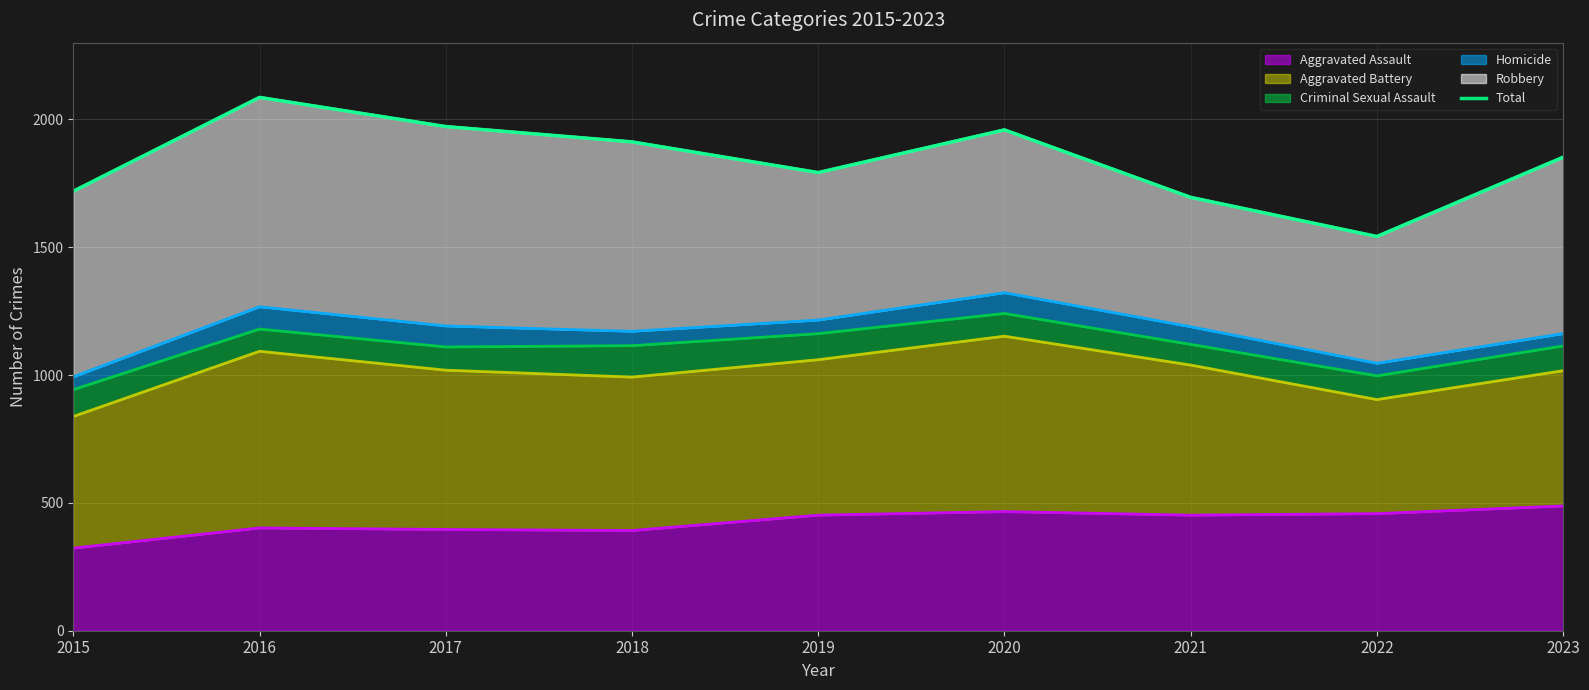

What is the change in value from 2017 to 2020?

-13